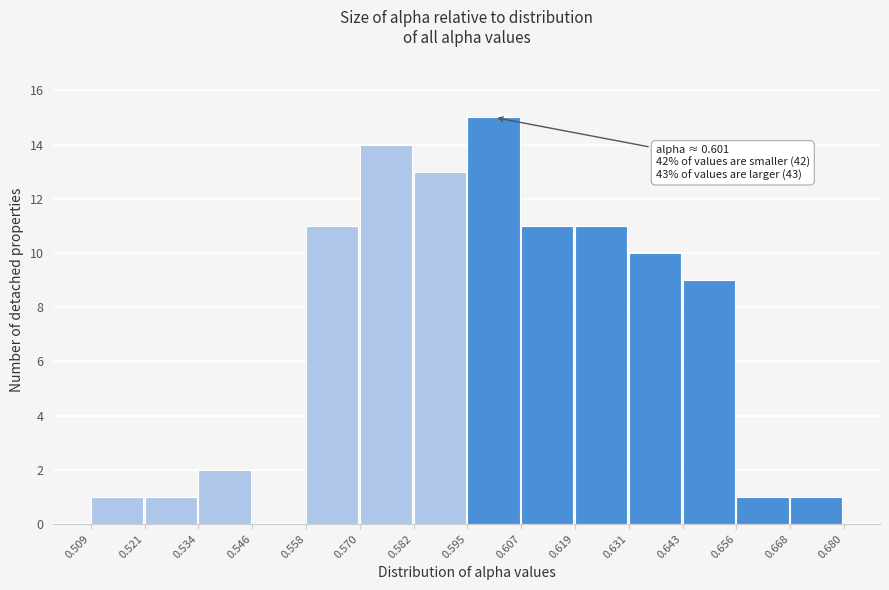

Which range on the x-axis has the tallest bar?

0.595 to 0.607